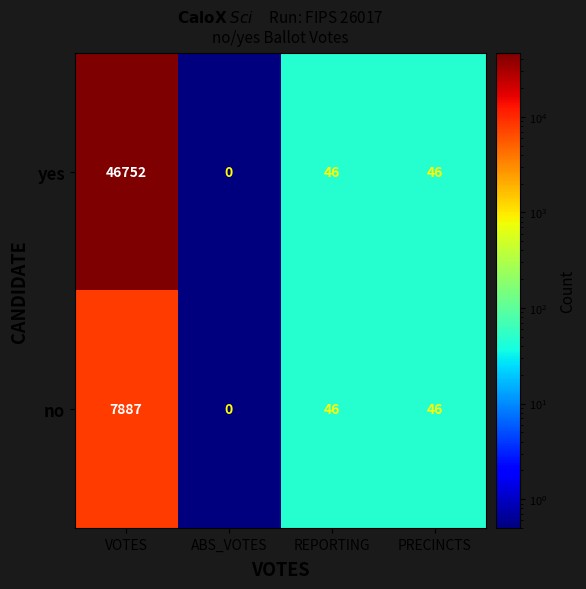

List the series in order of their overall mean, highest first.

yes, no